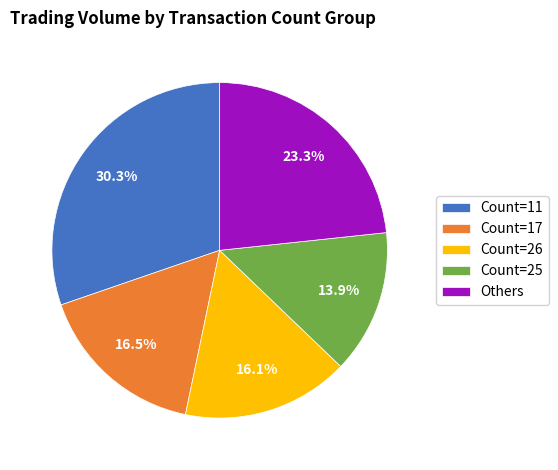

How many segments does this pie chart have?

5